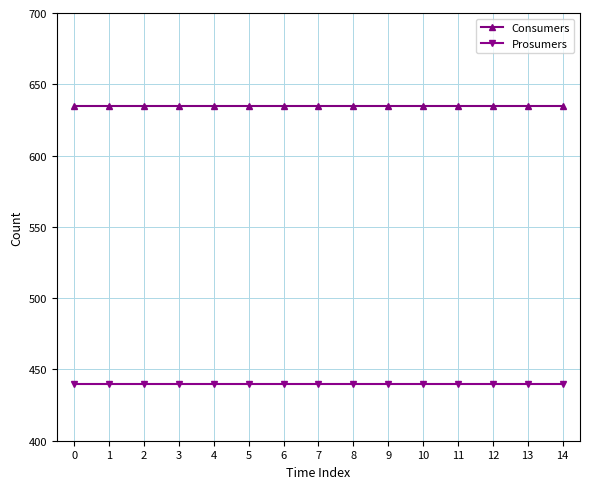

True or false: Prosumers has a value of 440 at 12.

True